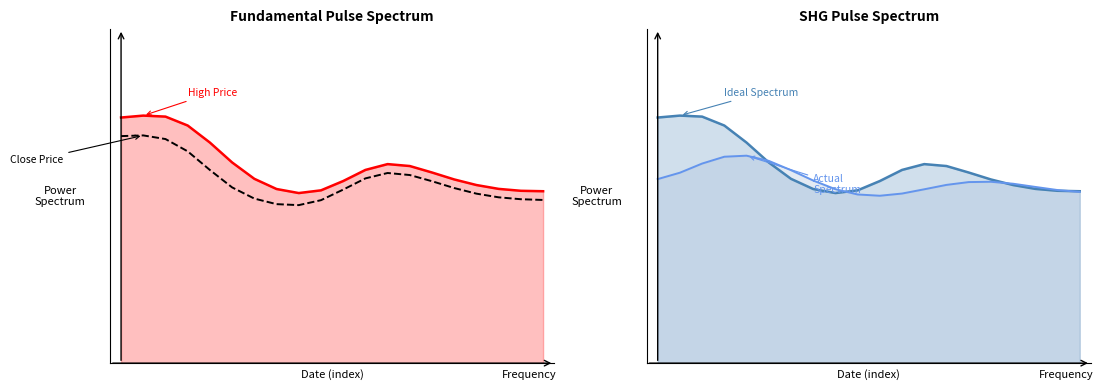

The chart shows a value of 3.0 at 1. True or false?

True